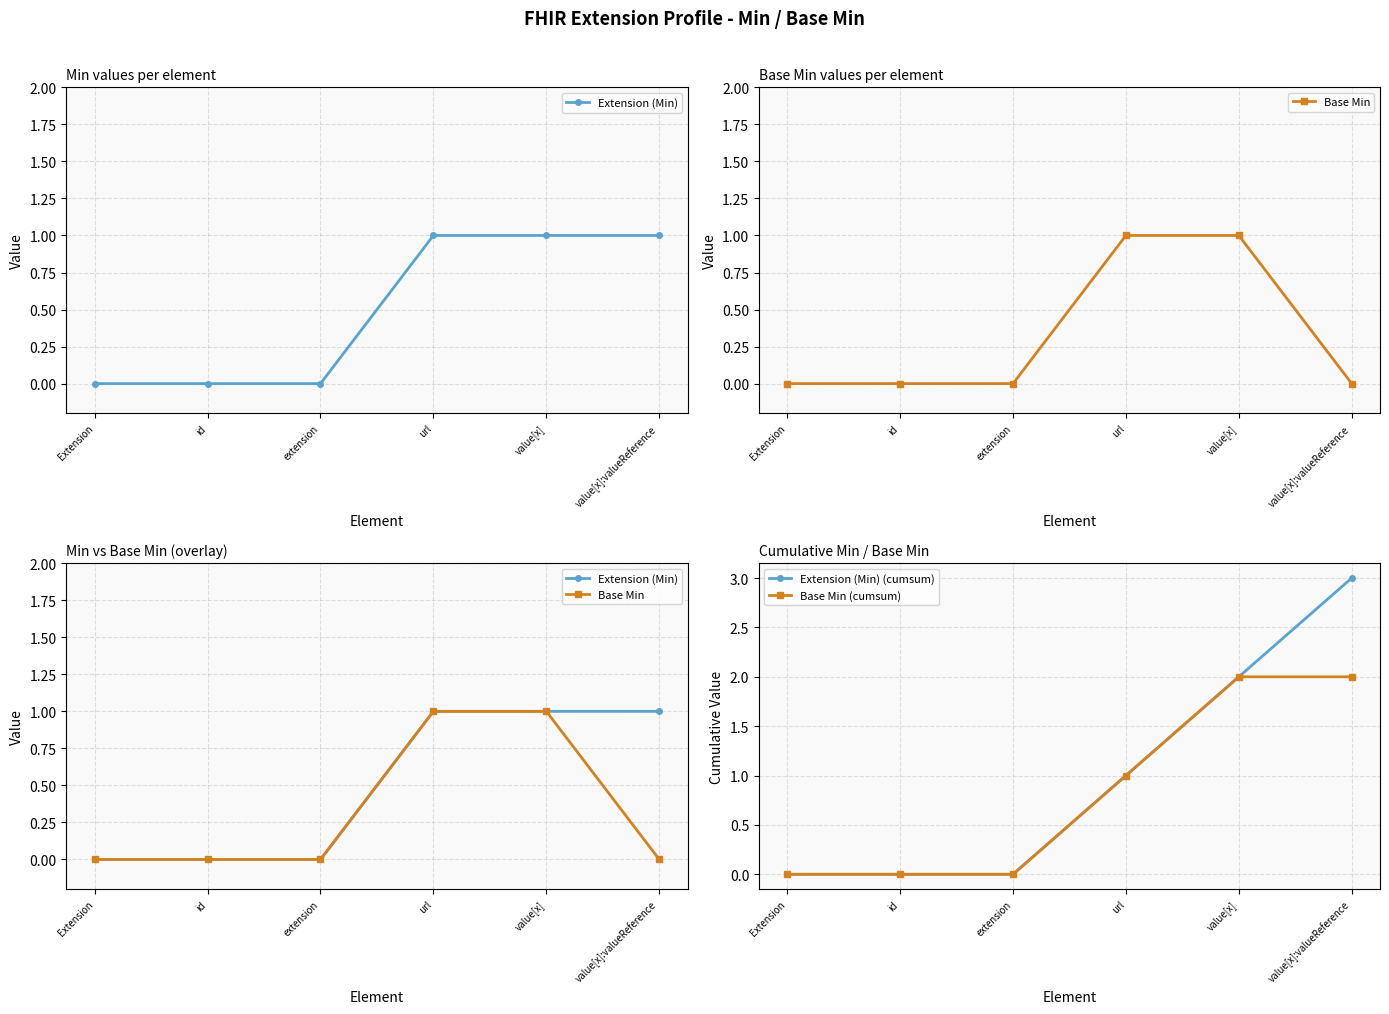

Count the number of data series in this chart.

4